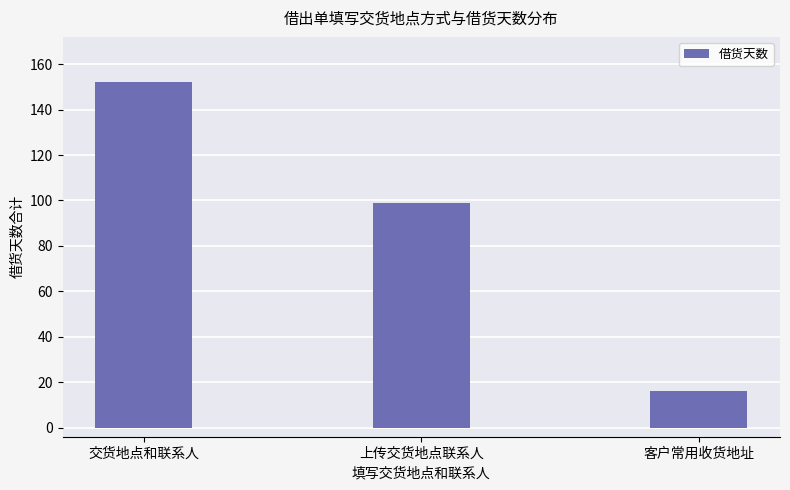

How many values are below 99?

1